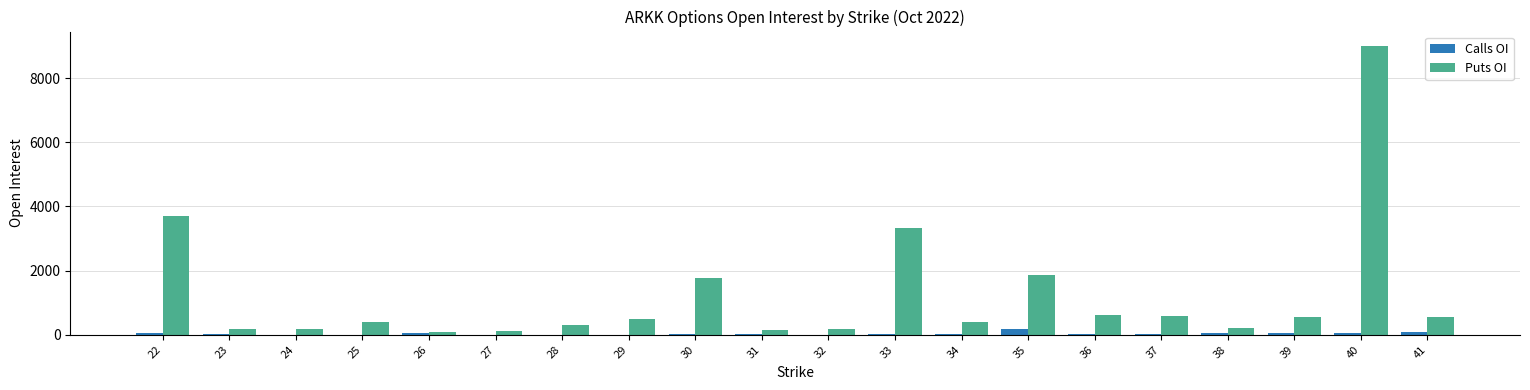

What is the sum of all Puts OI values?

24668